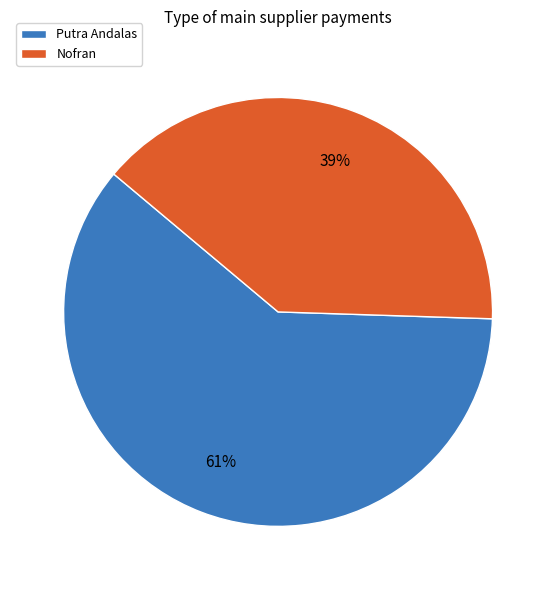

To the nearest percent, what is the average slice percentage?

50%